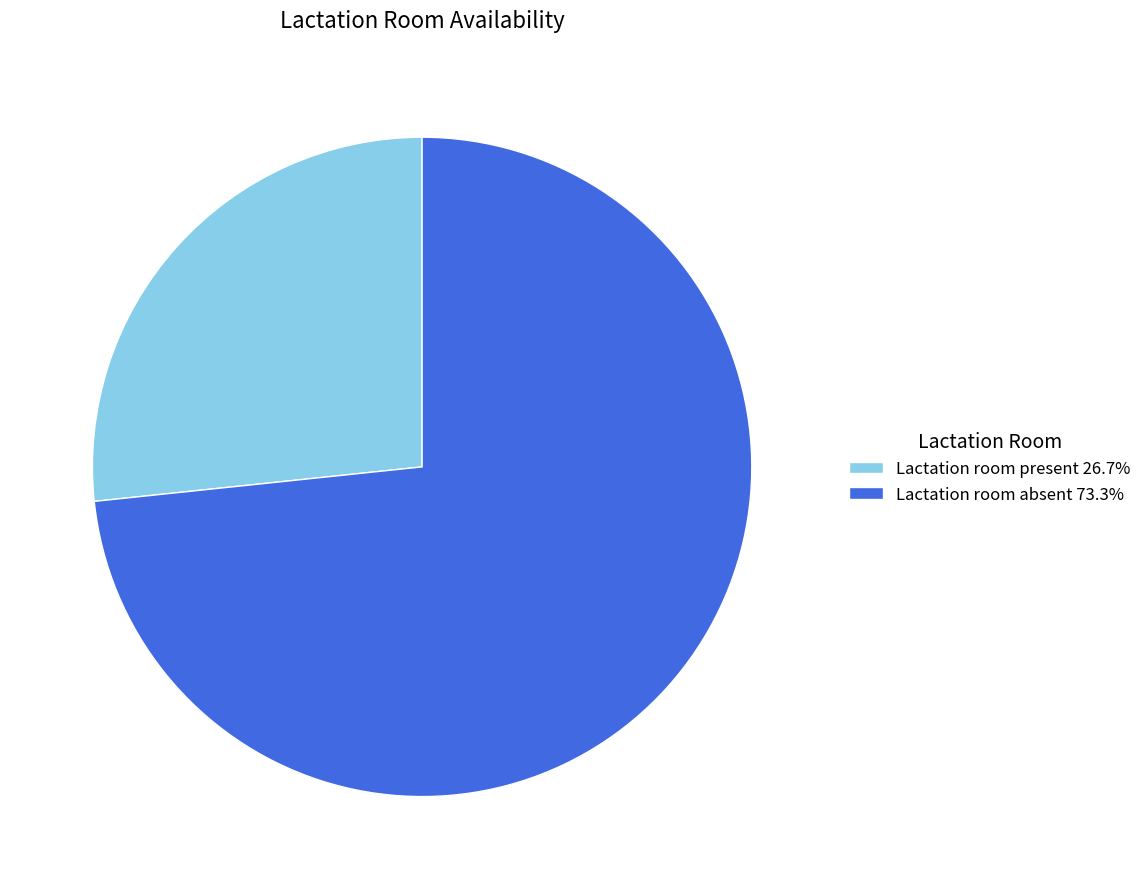

Which slice is the largest?

Lactation room absent